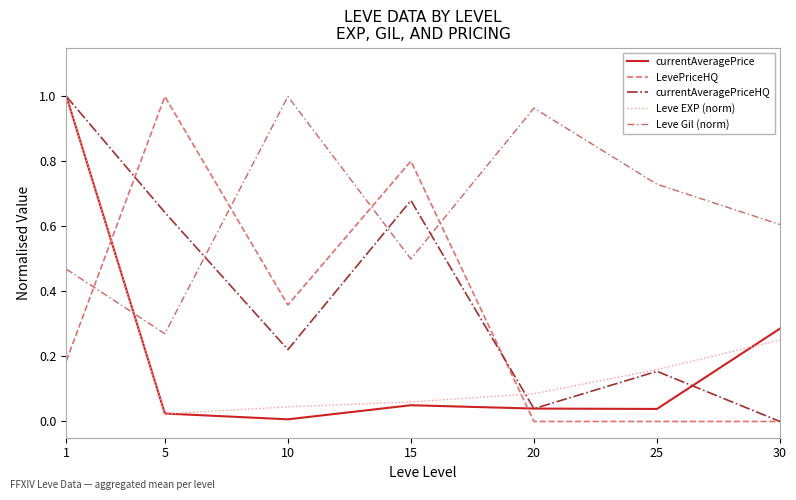

True or false: LevePriceHQ has a value of 0.8 at 15.

True